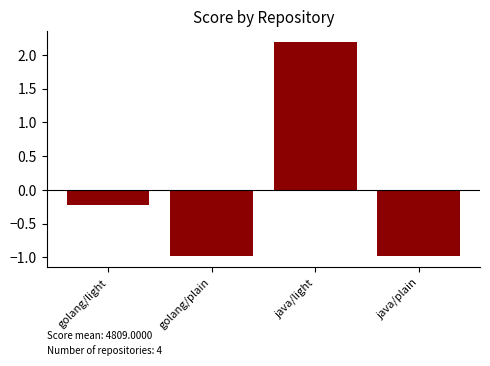

Where is the data nearest to the value 0?

golang/light